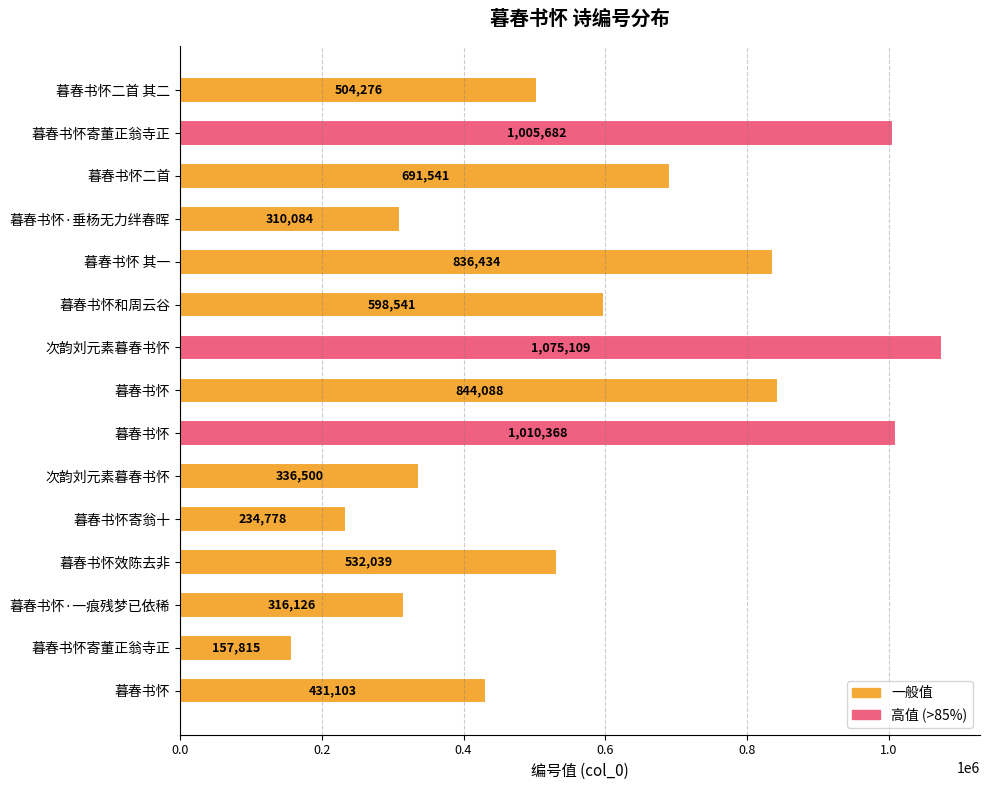

How many data points are less than 532039?

7